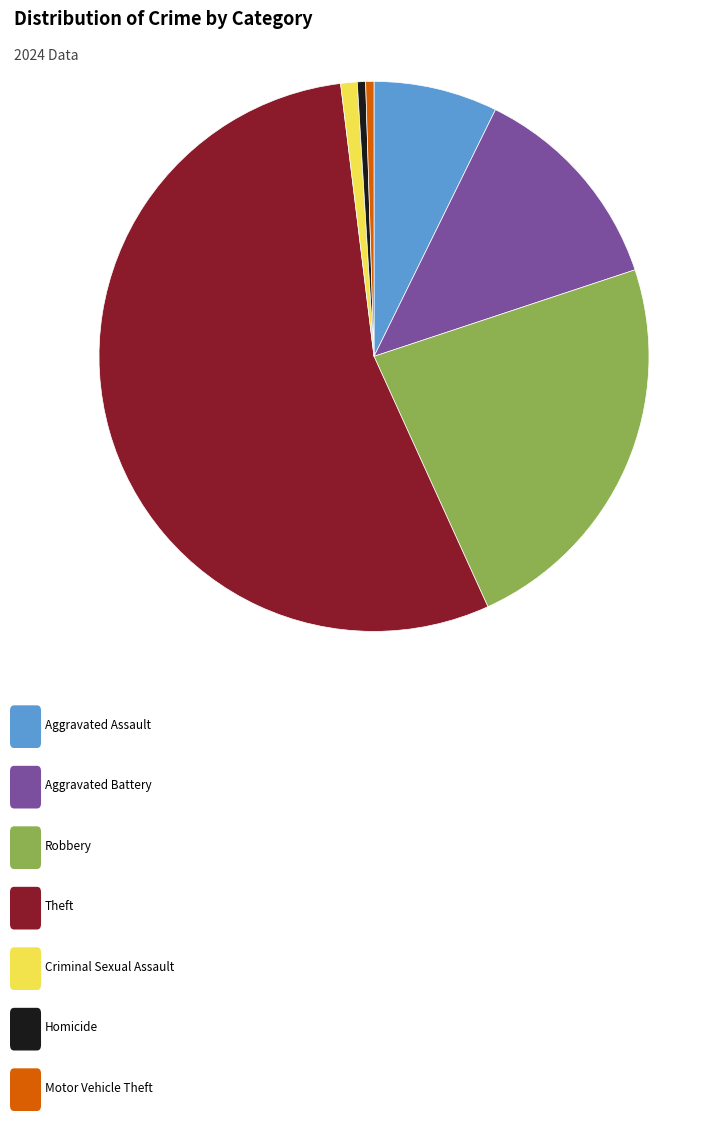

Is there a majority slice in this chart?

Yes